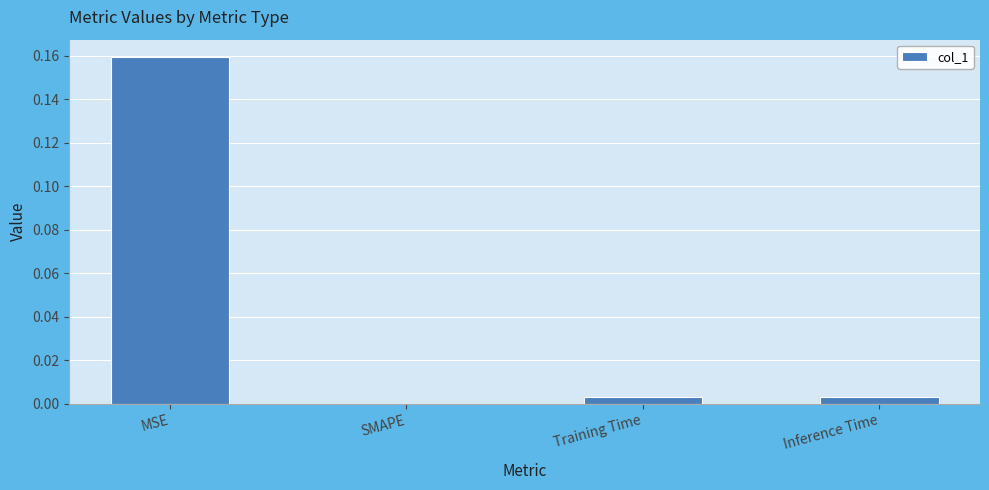

Is it true that the value at Inference Time is 0.0?

True